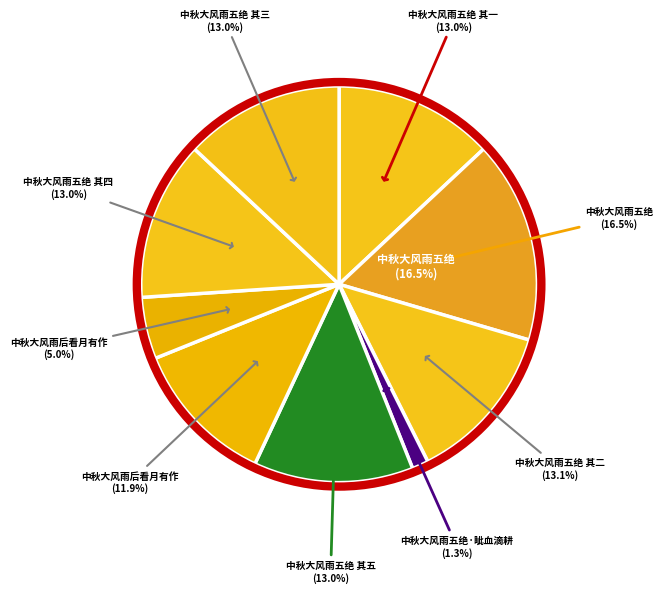

True or false: 中秋大风雨五绝 其一 accounts for 13% of the total.

True